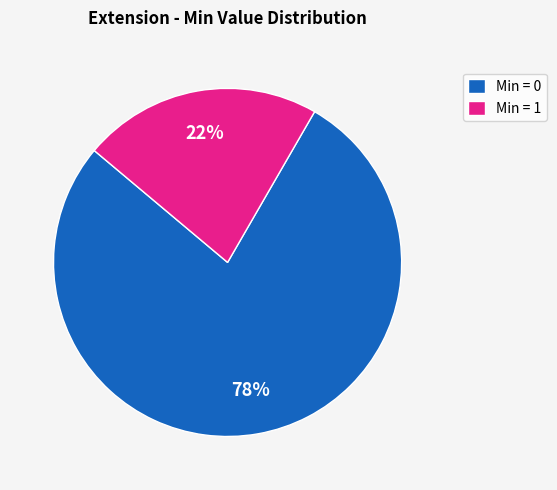

To the nearest percent, what is the difference between the largest and smallest slice percentages?

56%